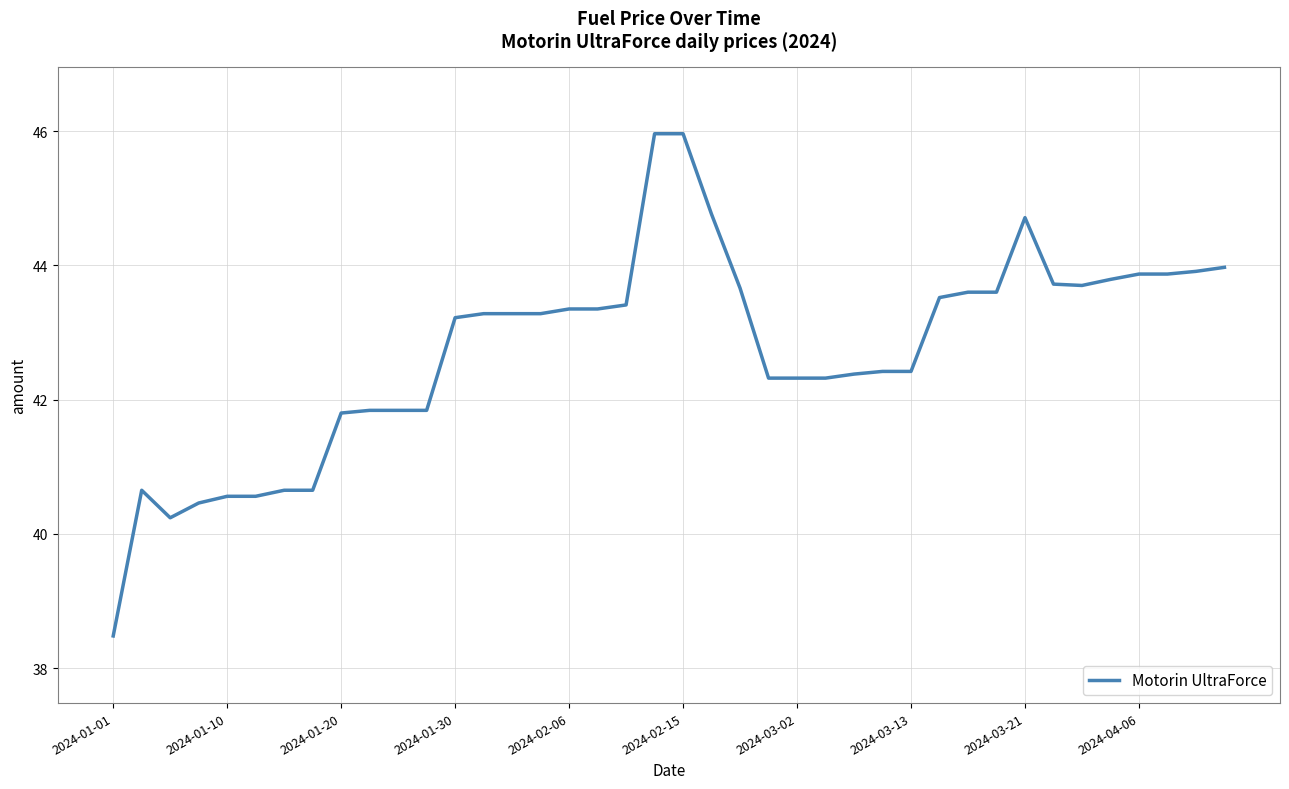

What is the maximum value shown in the chart?

46.0